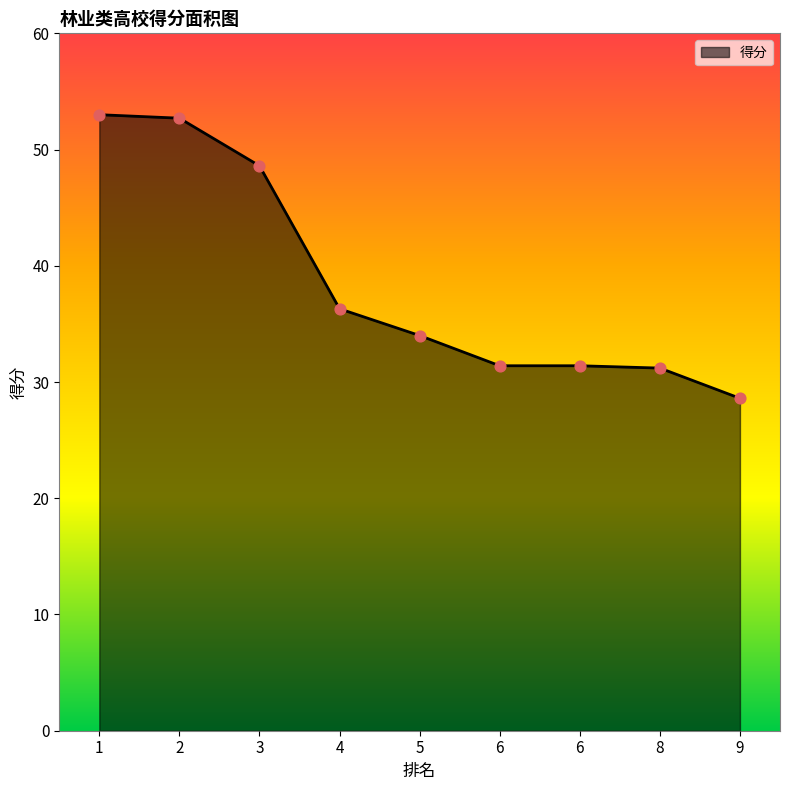

What is the change in value from 3 to 6?

-17.2